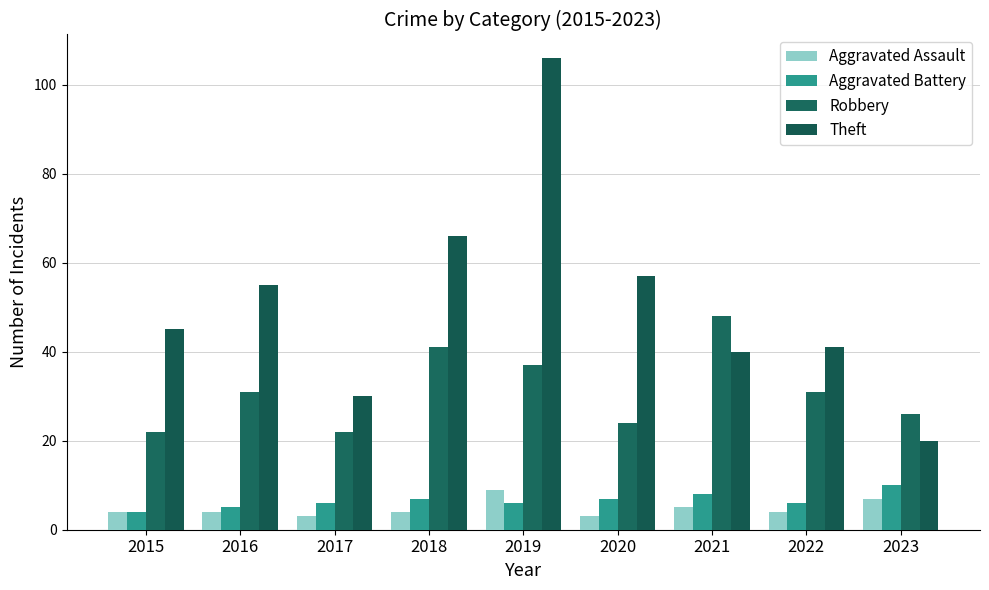

At which label does Aggravated Assault first exceed 4?

2019